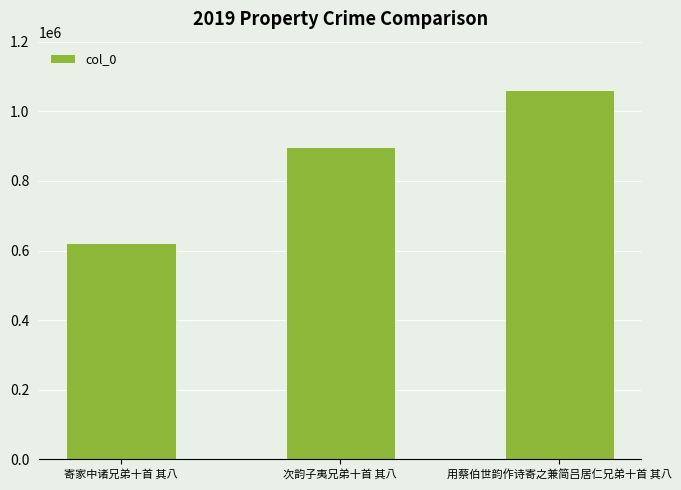

What is the label of the 2nd bar from the left?

次韵子夷兄弟十首 其八